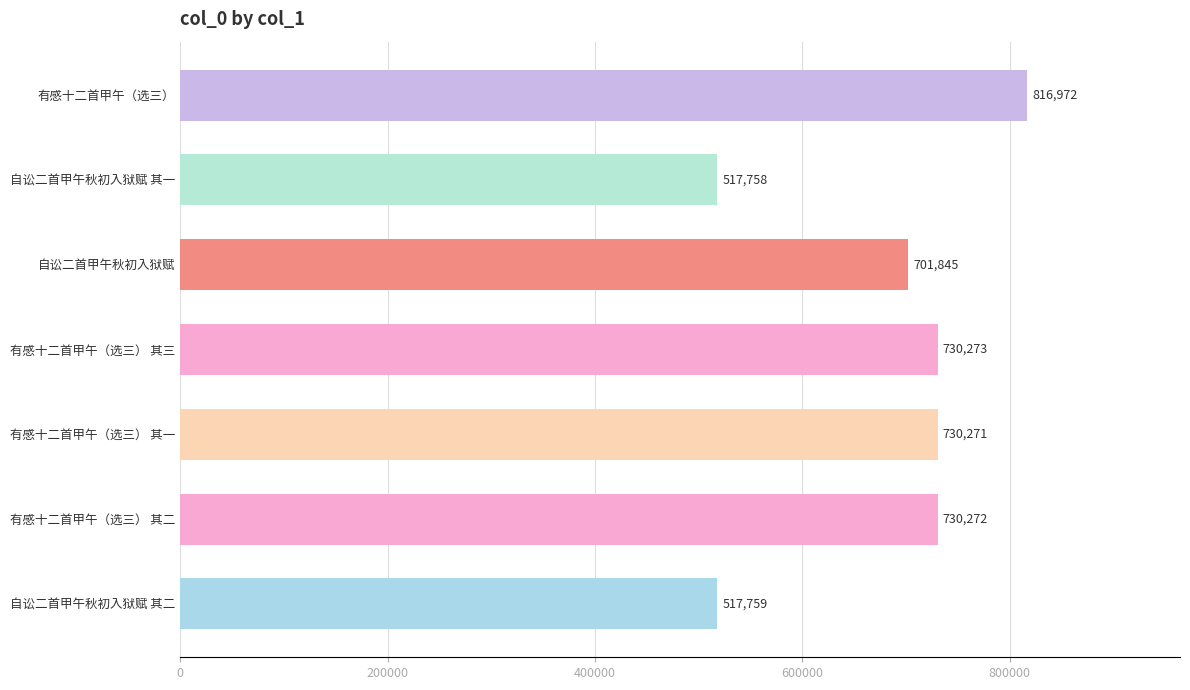

Rank the categories by value from highest to lowest.

有感十二首甲午（选三）, 有感十二首甲午（选三） 其三, 有感十二首甲午（选三） 其二, 有感十二首甲午（选三） 其一, 自讼二首甲午秋初入狱赋, 自讼二首甲午秋初入狱赋 其二, 自讼二首甲午秋初入狱赋 其一